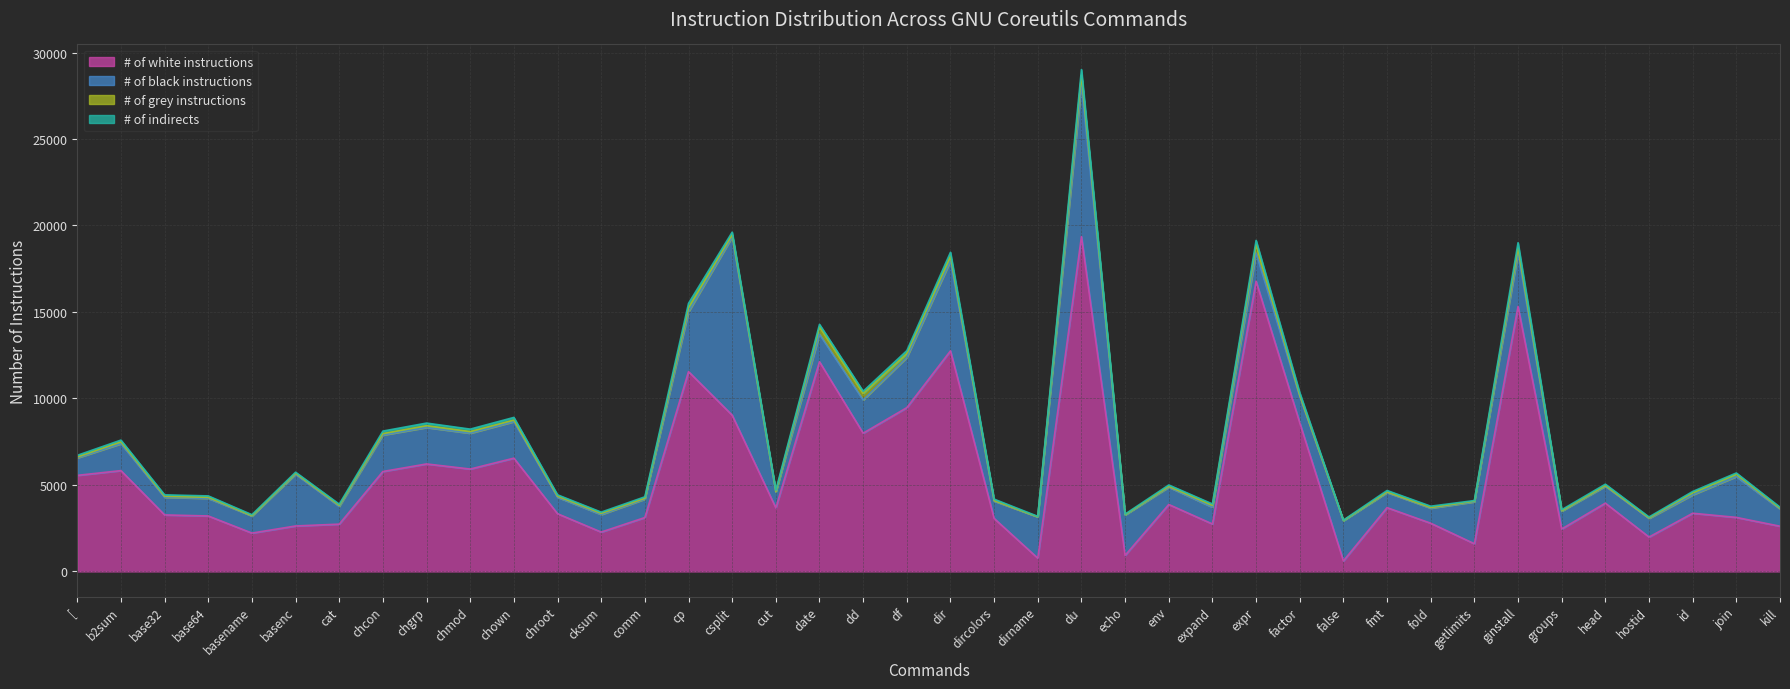

Where is the first local minimum for # of indirects?

basename